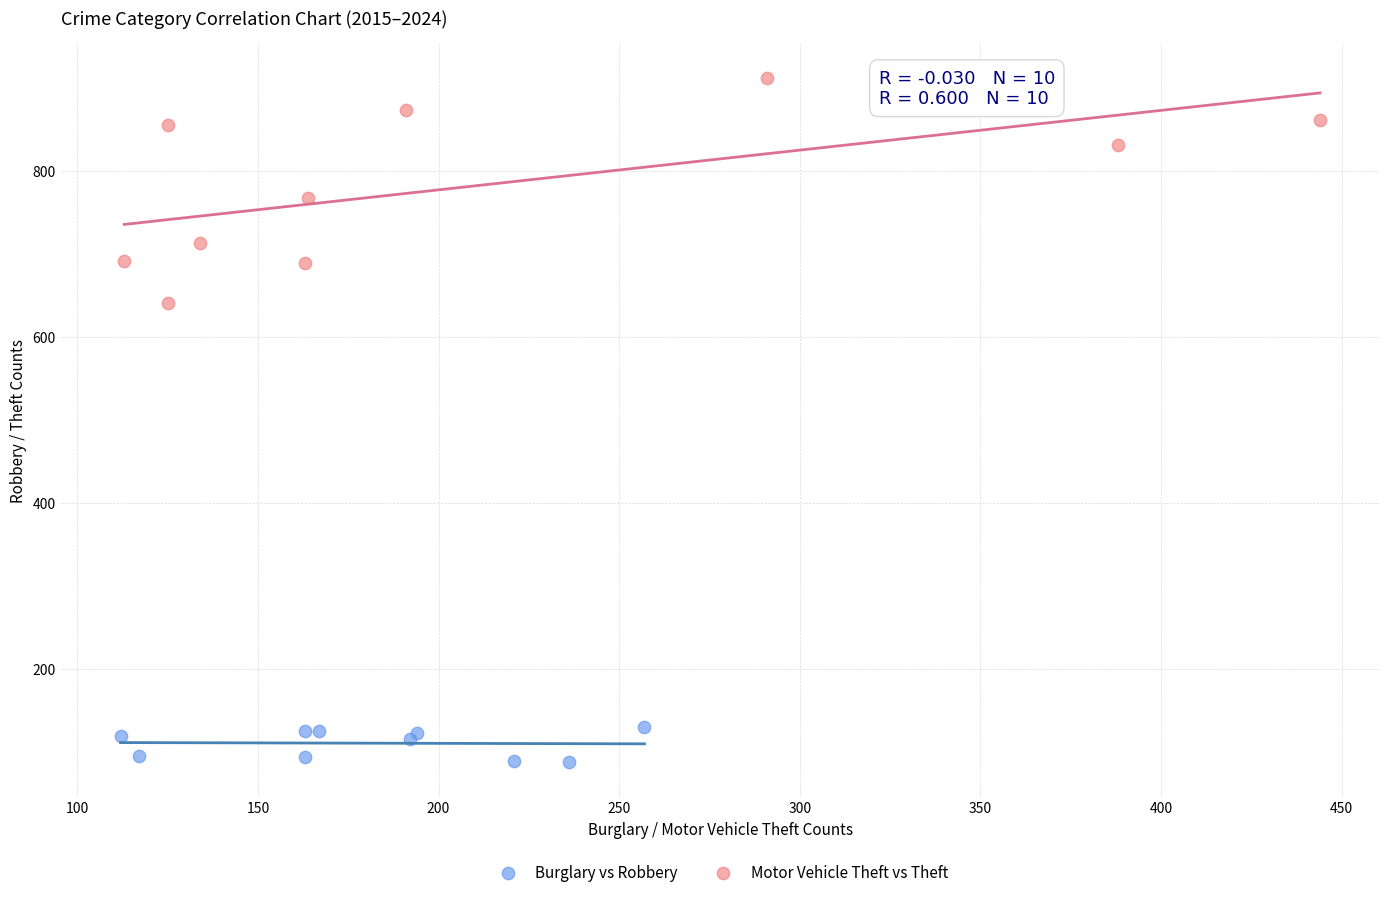

Which series contains the lowest Y value?

Burglary vs Robbery